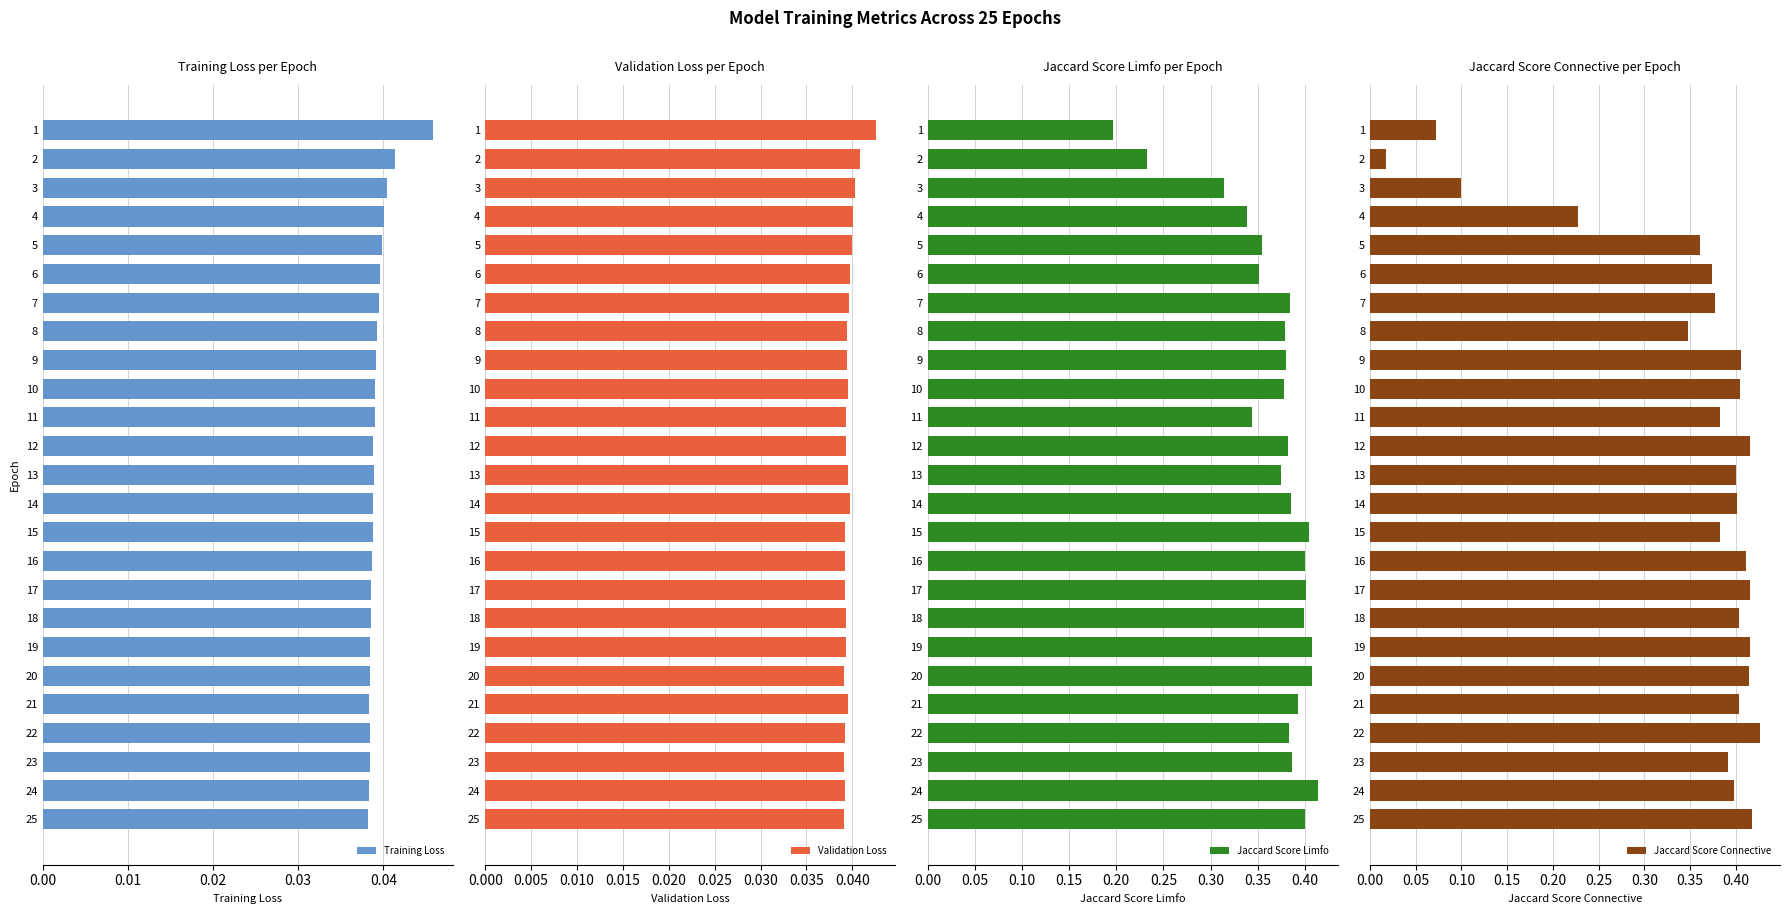

List the series in order of their peak value, highest first.

Jaccard Score Connective, Jaccard Score Limfo, Training Loss, Validation Loss